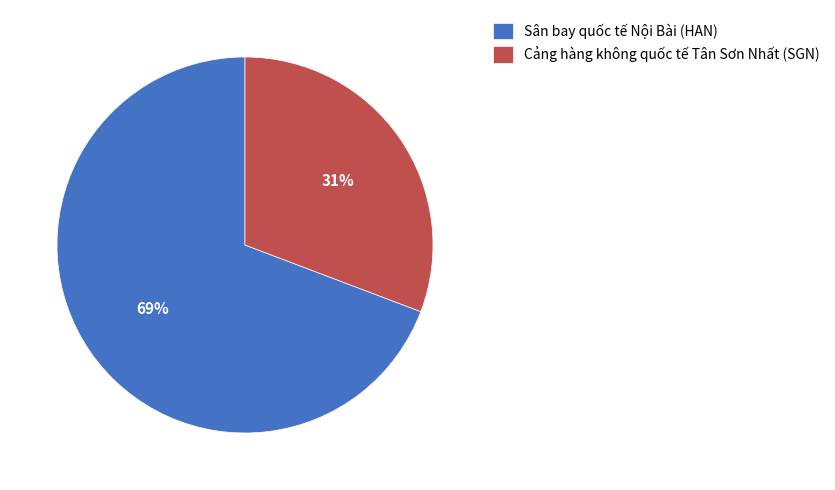

To the nearest percent, what is the difference between the largest and smallest slice percentages?

38%